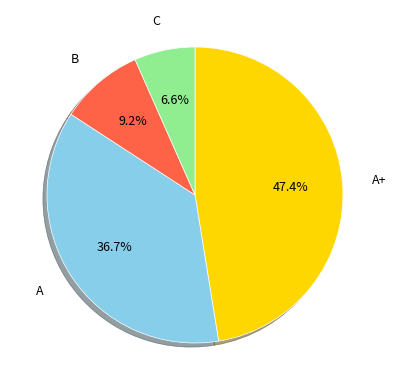

Combined, do A+ and C account for over 50%?

Yes